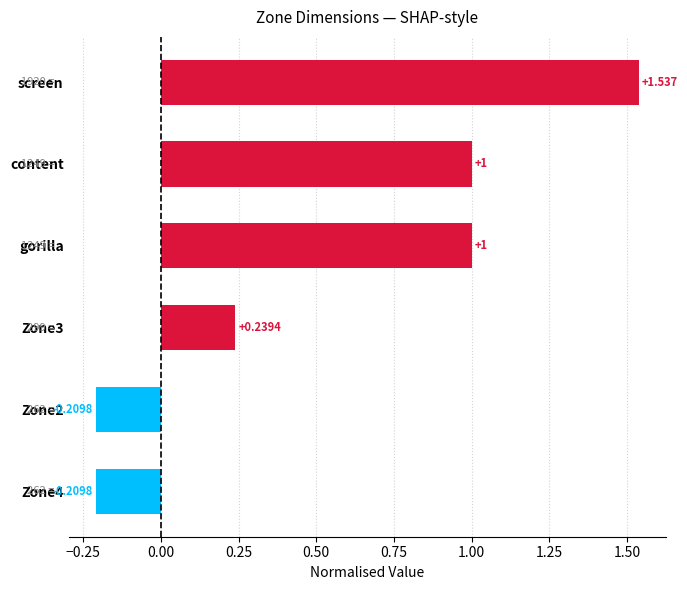

Which category has the highest value across all series?

screen